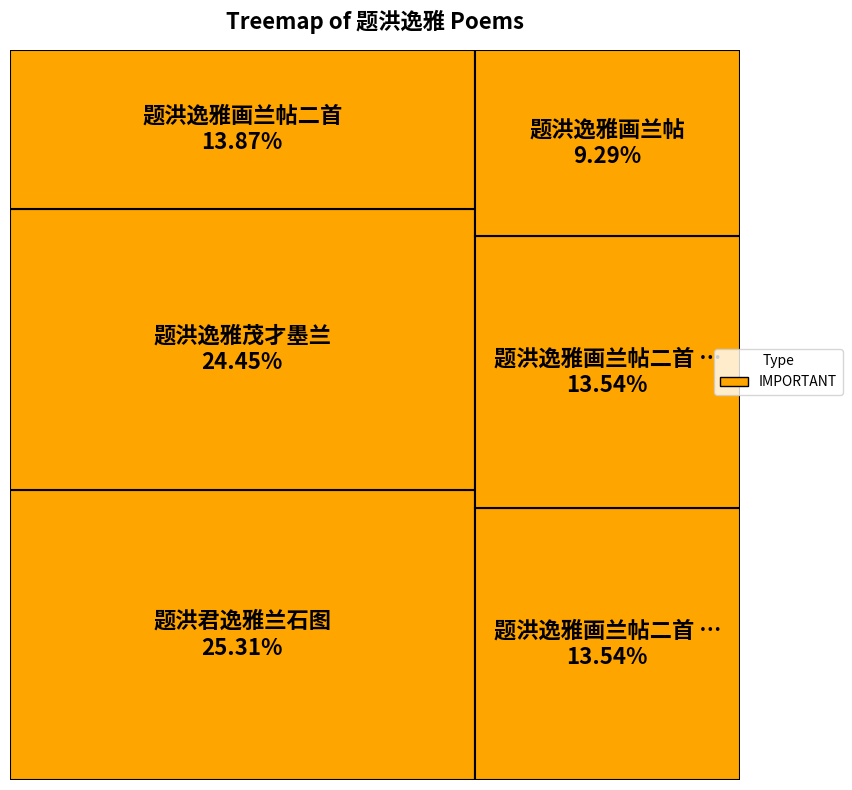

To the nearest percent, what is the average slice percentage?

17%